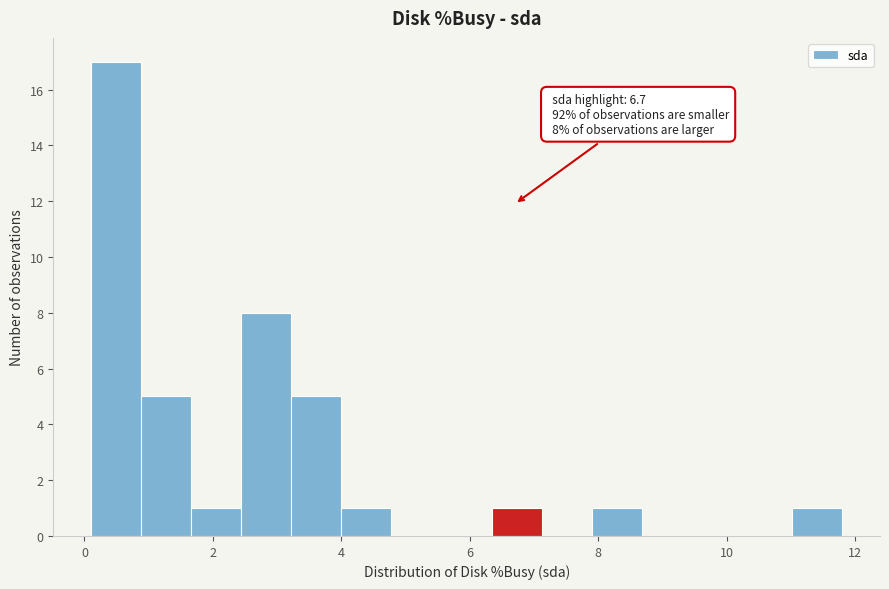

Read against the x-axis, roughly where is the centre of the tallest bar?

0.4